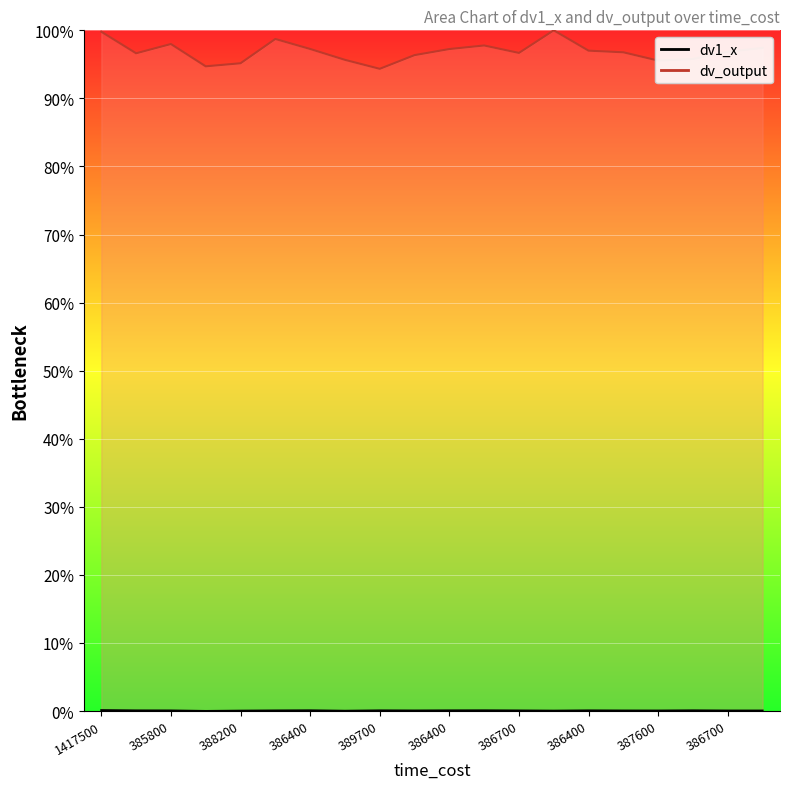

What are all the series names shown in the legend?

dv1_x, dv_output